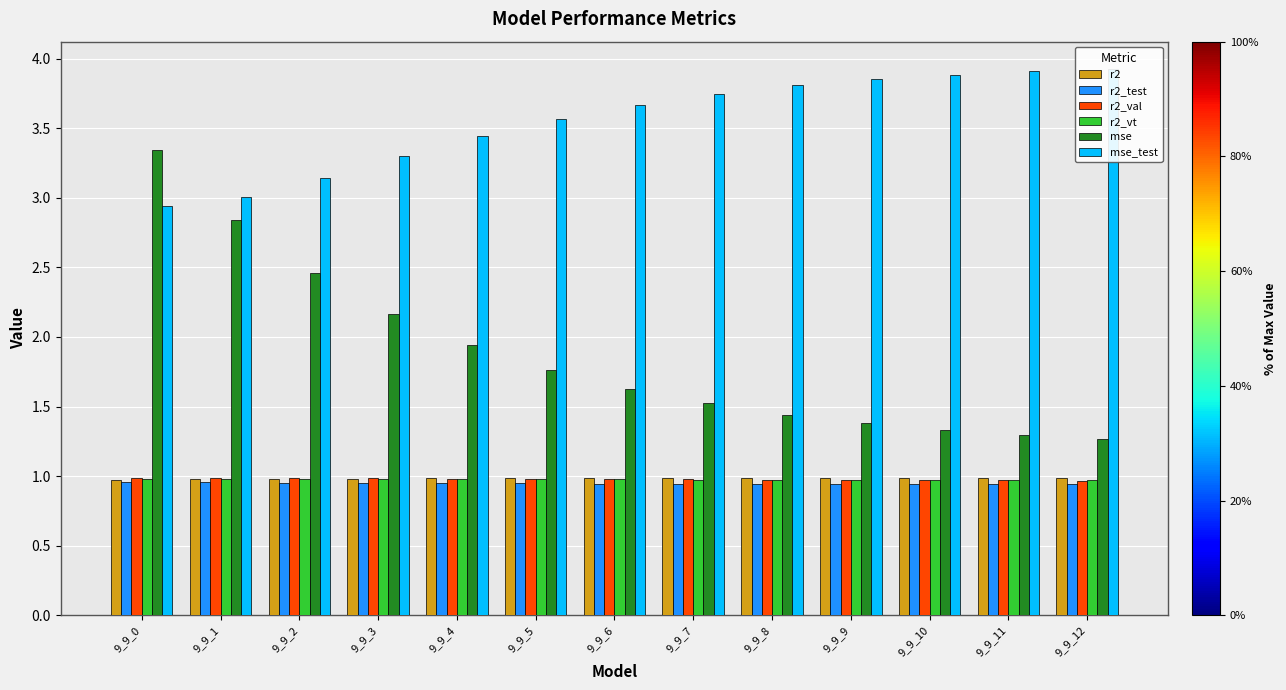

Reading right to left, what are all the values shown in this chart?

r2: 9_9_12=1.0	9_9_11=1.0	9_9_10=1.0	9_9_9=1.0	9_9_8=1.0	9_9_7=1.0	9_9_6=1.0	9_9_5=1.0	9_9_4=1.0	9_9_3=1.0	9_9_2=1.0	9_9_1=1.0	9_9_0=1.0
r2_test: 9_9_12=0.9	9_9_11=0.9	9_9_10=0.9	9_9_9=0.9	9_9_8=0.9	9_9_7=0.9	9_9_6=0.9	9_9_5=0.9	9_9_4=0.9	9_9_3=1.0	9_9_2=1.0	9_9_1=1.0	9_9_0=1.0
r2_val: 9_9_12=1.0	9_9_11=1.0	9_9_10=1.0	9_9_9=1.0	9_9_8=1.0	9_9_7=1.0	9_9_6=1.0	9_9_5=1.0	9_9_4=1.0	9_9_3=1.0	9_9_2=1.0	9_9_1=1.0	9_9_0=1.0
r2_vt: 9_9_12=1.0	9_9_11=1.0	9_9_10=1.0	9_9_9=1.0	9_9_8=1.0	9_9_7=1.0	9_9_6=1.0	9_9_5=1.0	9_9_4=1.0	9_9_3=1.0	9_9_2=1.0	9_9_1=1.0	9_9_0=1.0
mse: 9_9_12=1.3	9_9_11=1.3	9_9_10=1.3	9_9_9=1.4	9_9_8=1.4	9_9_7=1.5	9_9_6=1.6	9_9_5=1.8	9_9_4=1.9	9_9_3=2.2	9_9_2=2.5	9_9_1=2.8	9_9_0=3.3
mse_test: 9_9_12=3.9	9_9_11=3.9	9_9_10=3.9	9_9_9=3.9	9_9_8=3.8	9_9_7=3.7	9_9_6=3.7	9_9_5=3.6	9_9_4=3.4	9_9_3=3.3	9_9_2=3.1	9_9_1=3.0	9_9_0=2.9